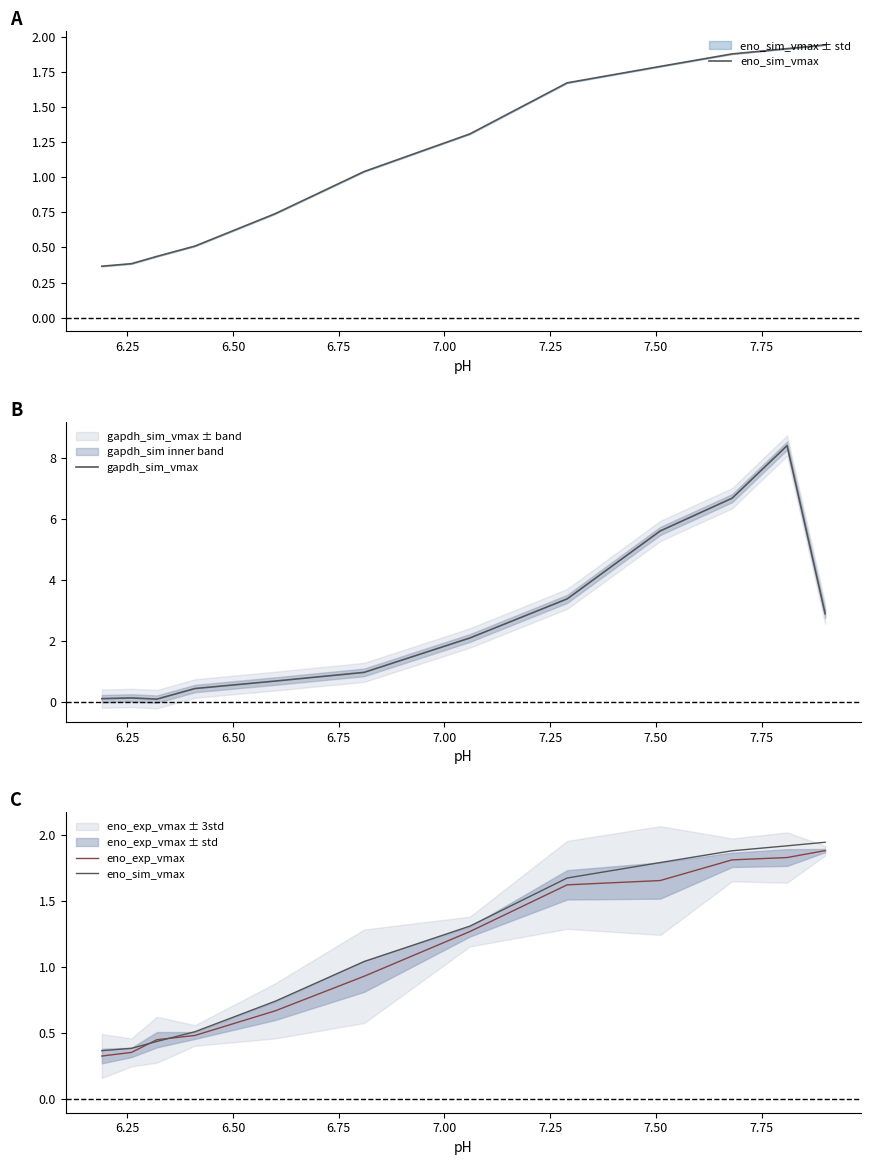

List the series in order of their peak value, highest first.

gapdh_sim_vmax, eno_sim_vmax, eno_exp_vmax